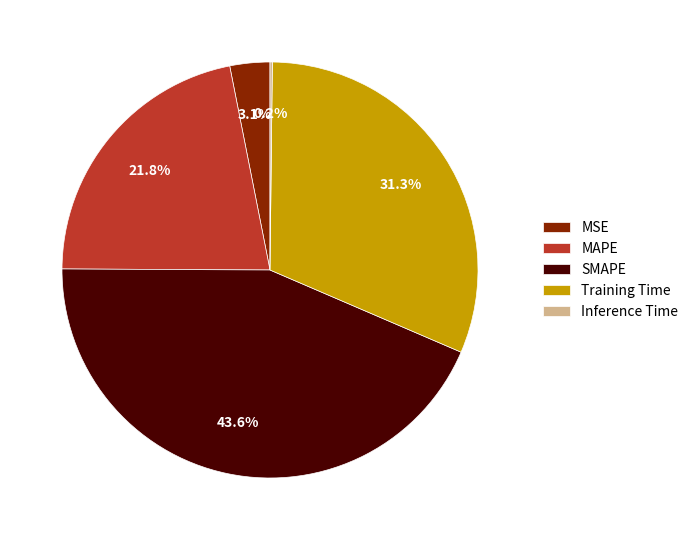

Which category has the biggest portion of the pie?

SMAPE